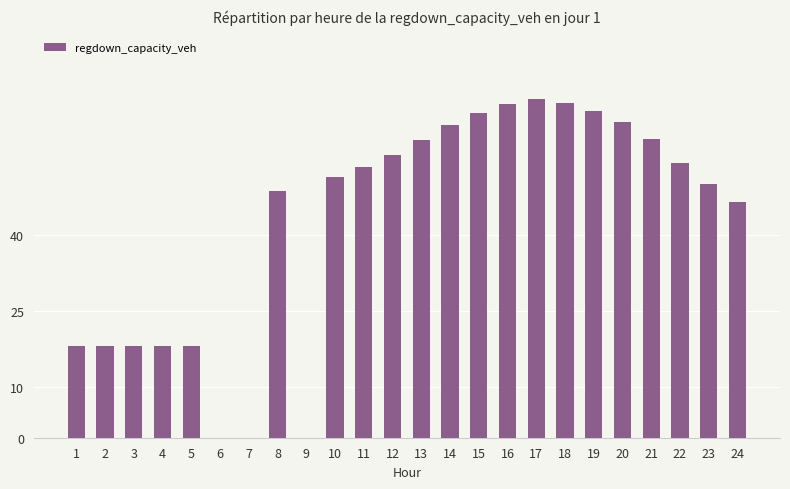

What is the change in value from 10 to 18?

+14.7